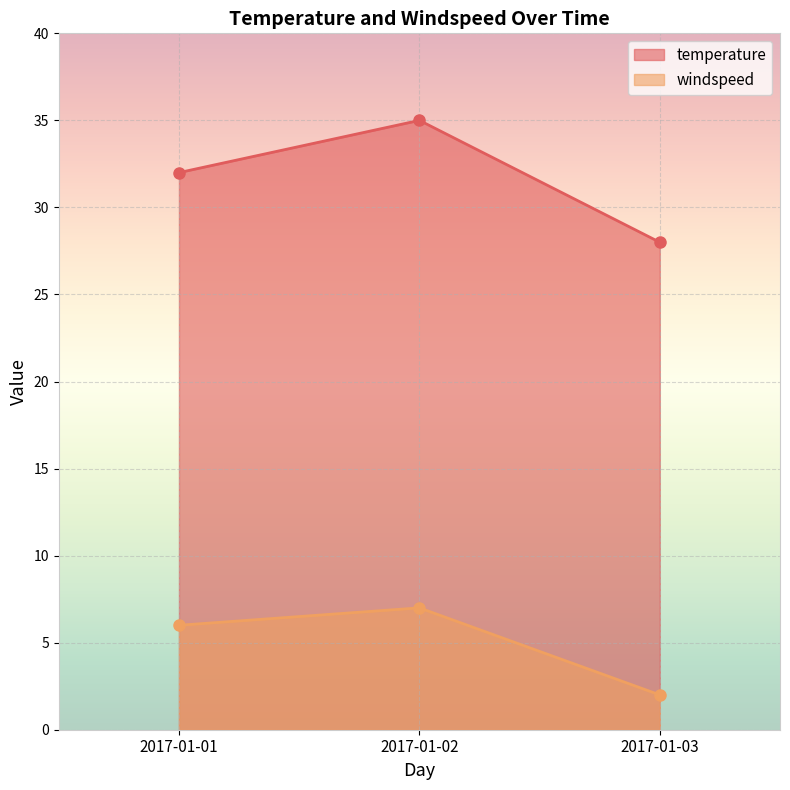

At which category is the sum across all series the highest?

2017-01-02